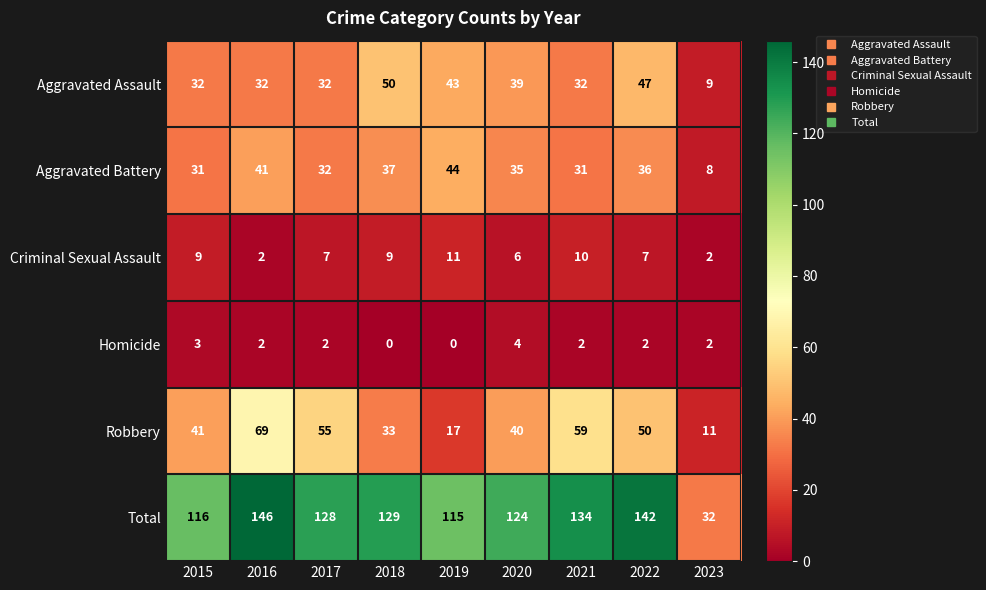

At 2018, list the series in order from smallest to largest.

Homicide, Criminal Sexual Assault, Robbery, Aggravated Battery, Aggravated Assault, Total